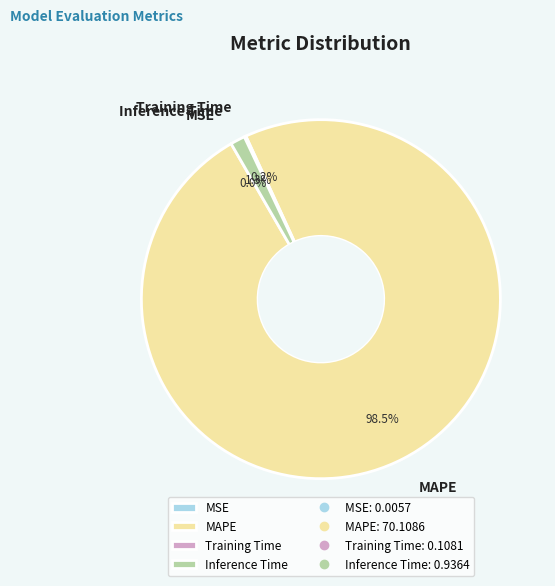

Is MAPE the majority of the pie?

Yes